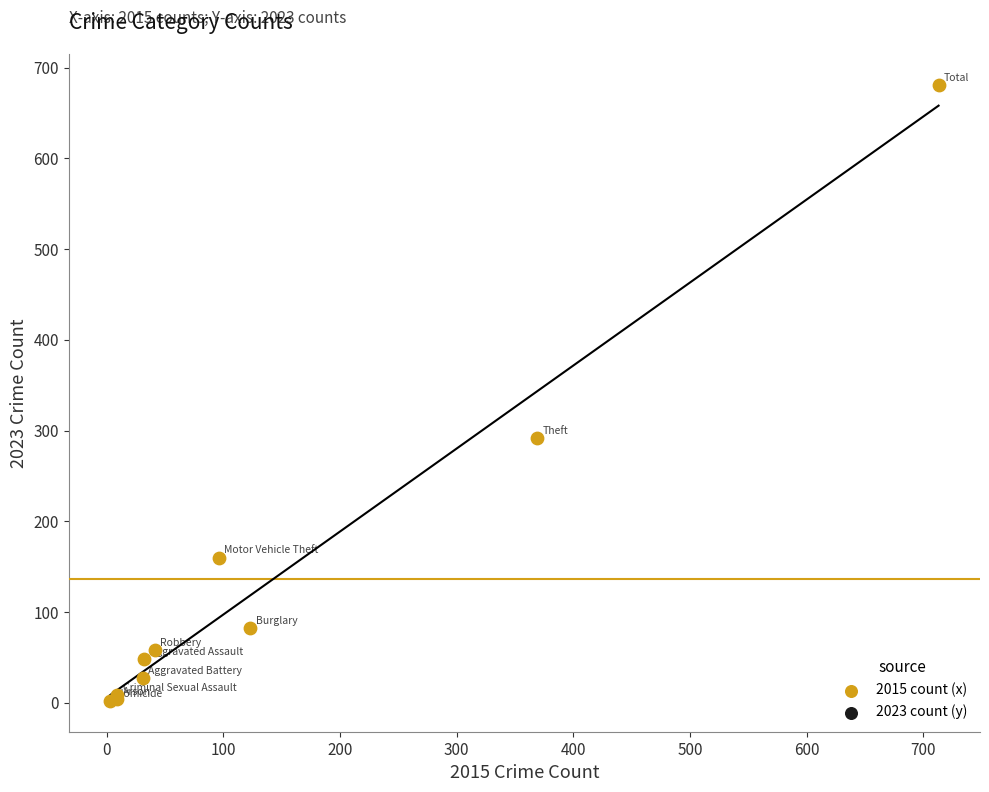

What Y value in the scatter plot is closest to 341?

292